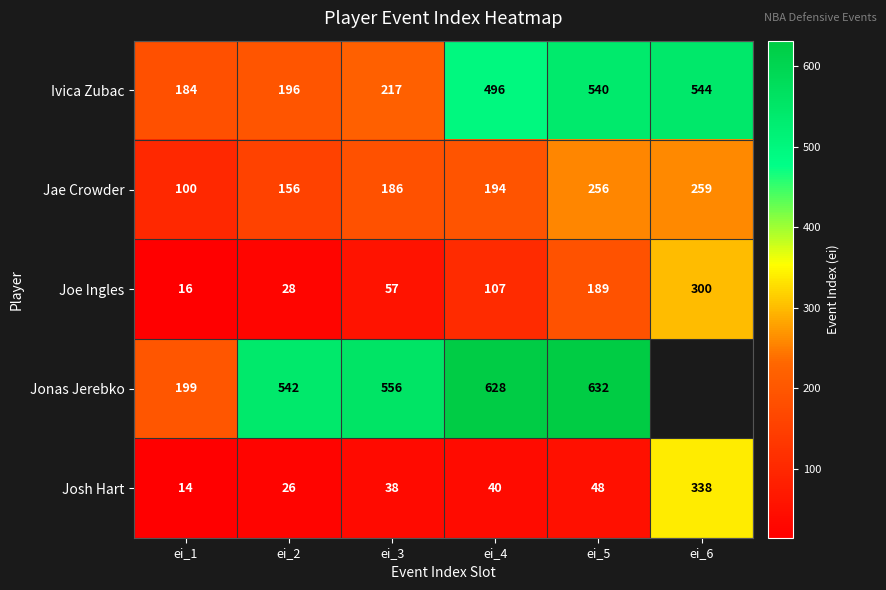

The Josh Hart series shows 67.0 at ei_3. True or false?

False